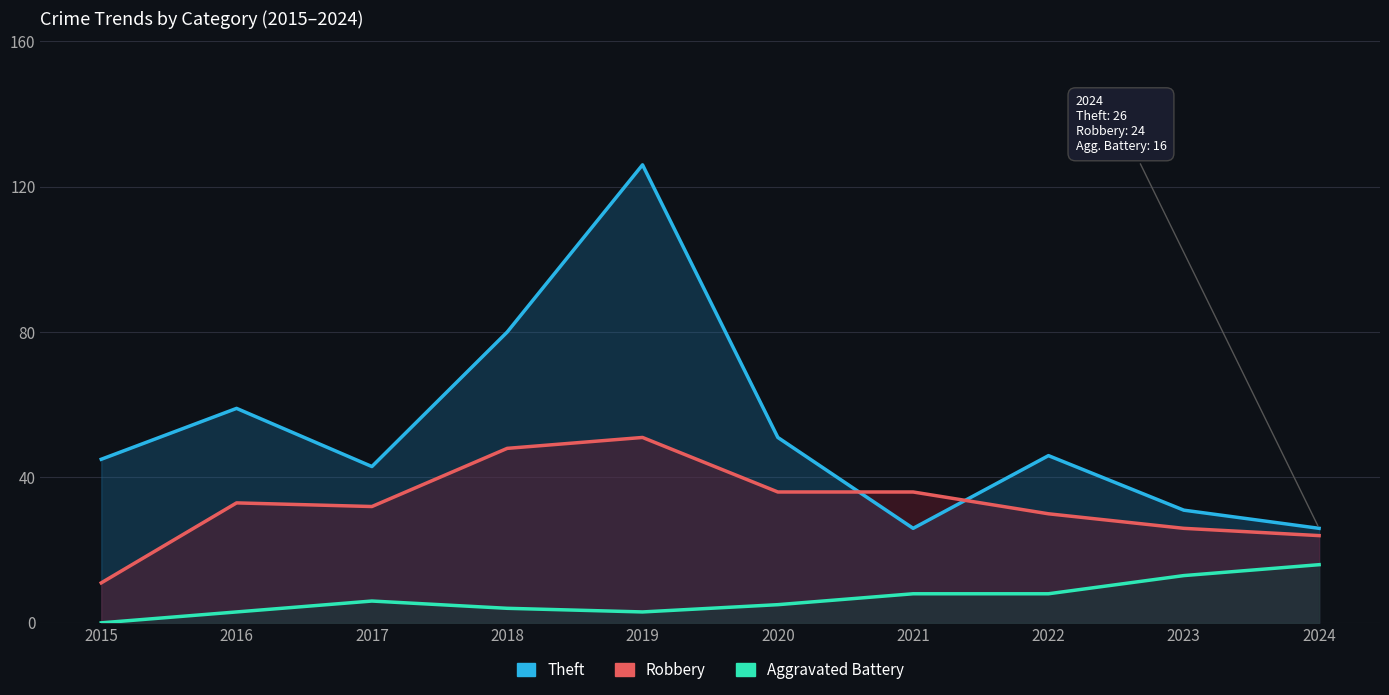

The value of Theft at 2017 is 74. True or false?

False